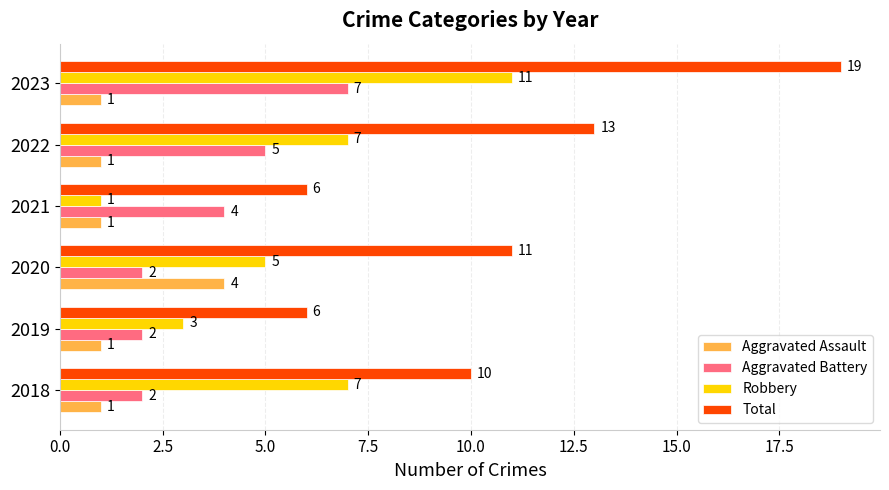

What is the difference between the highest and lowest values at 2020?

9